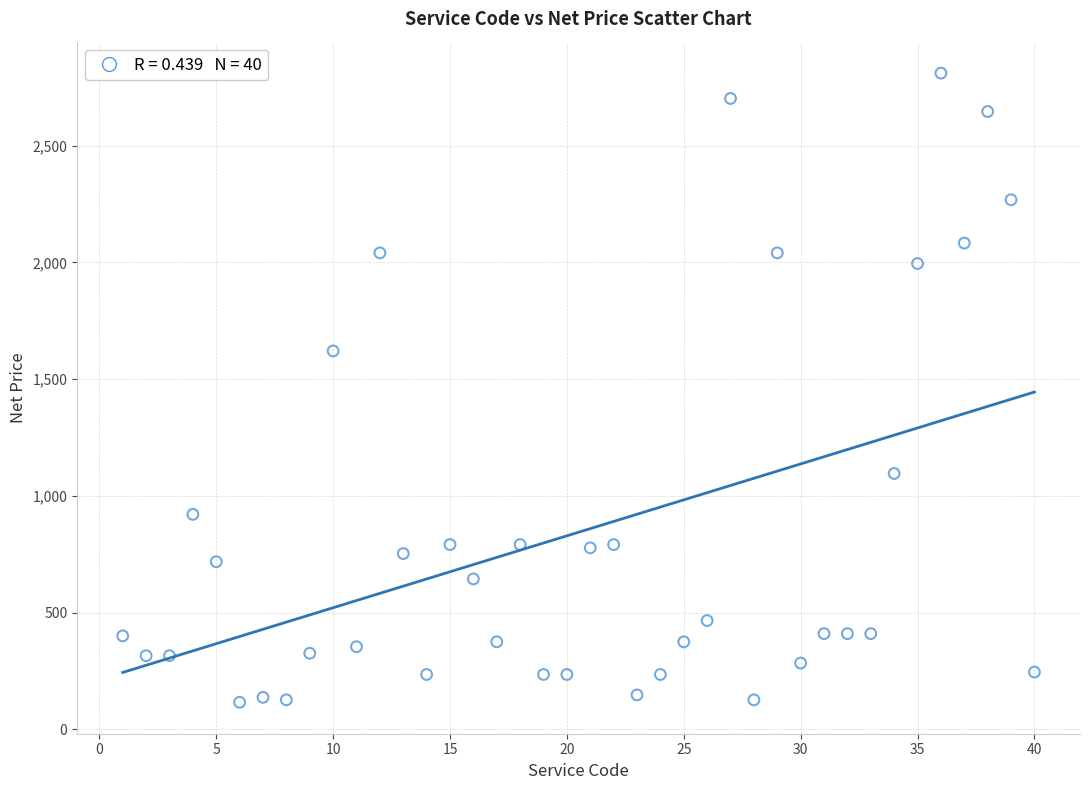

What Y value in the scatter plot is closest to 1463?

1620.5